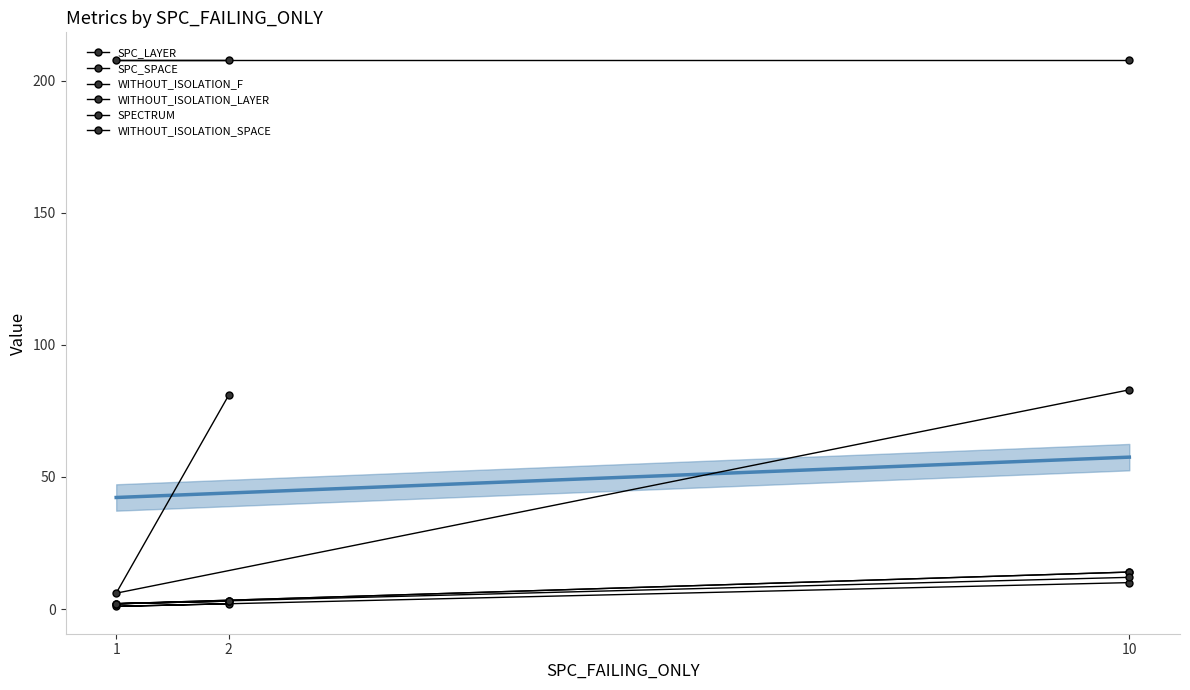

What is the spread (max minus min) of values at 1?

207